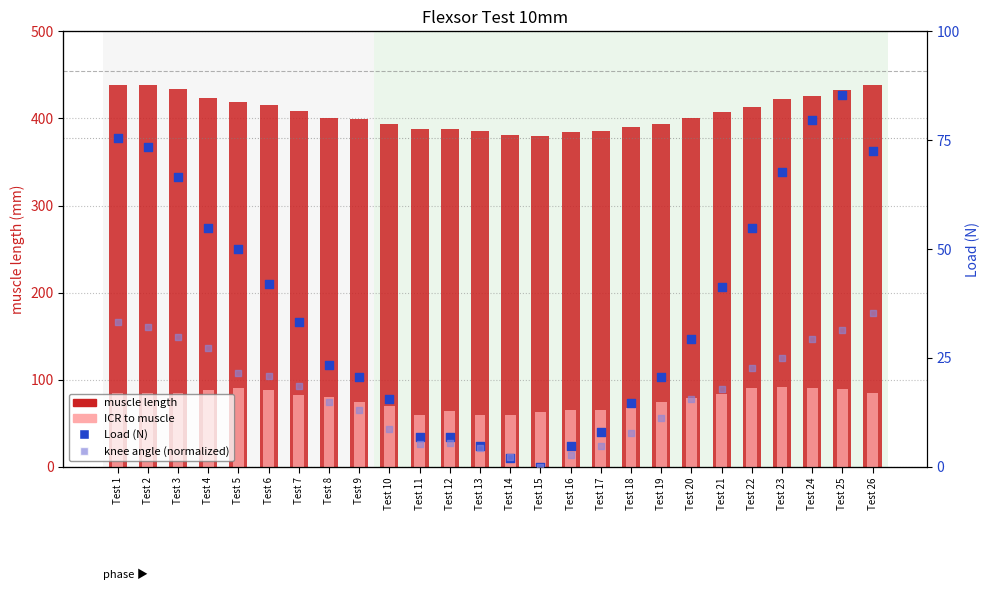

Is the value of Load (N) at Test 23 greater than the value of knee angle (normalized) at Test 4?

Yes